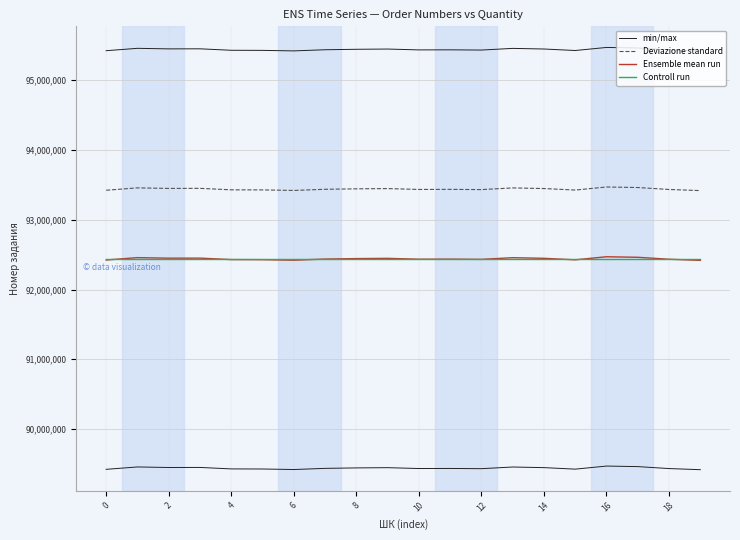

Reading left to right, what are all the values shown in this chart?

min/max: 95423105.0	95457255.0	95449386.0	95450251.0	95429251.0	95427825.0	95420408.0	95436884.0	95443473.0	95446900.0	95434625.0	95435762.0	95432428.0	95456351.0	95447497.0	95425885.0	95469846.0	95462137.0	95434126.0	95418075.0
Deviazione standard: 93423105.0	93457255.0	93449386.0	93450251.0	93429251.0	93427825.0	93420408.0	93436884.0	93443473.0	93446900.0	93434625.0	93435762.0	93432428.0	93456351.0	93447497.0	93425885.0	93469846.0	93462137.0	93434126.0	93418075.0
Ensemble mean run: 92423105.0	92457255.0	92449386.0	92450251.0	92429251.0	92427825.0	92420408.0	92436884.0	92443473.0	92446900.0	92434625.0	92435762.0	92432428.0	92456351.0	92447497.0	92425885.0	92469846.0	92462137.0	92434126.0	92418075.0
Controll run: 92440073.5	92440073.5	92440073.5	92440073.5	92440073.5	92440073.5	92440073.5	92440073.5	92440073.5	92440073.5	92440073.5	92440073.5	92440073.5	92440073.5	92440073.5	92440073.5	92440073.5	92440073.5	92440073.5	92440073.5